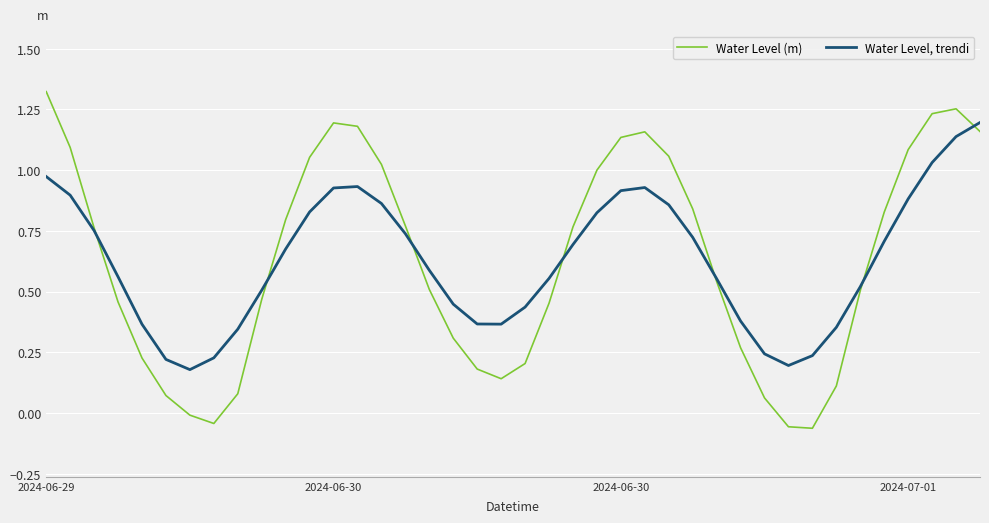

Rank the series by their maximum value, from lowest to highest.

Water Level, trendi, Water Level (m)